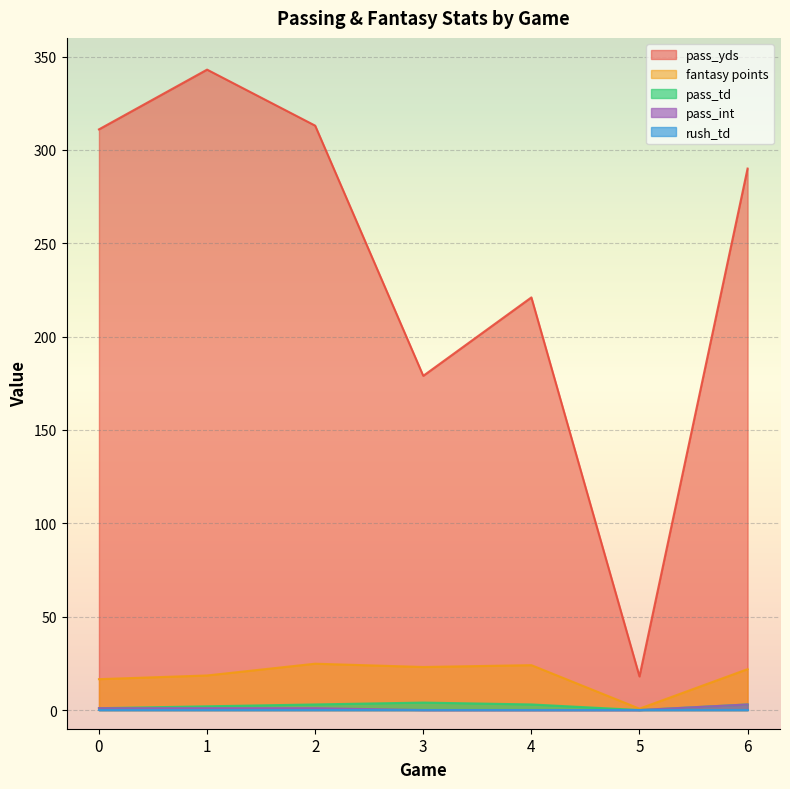

What is the spread (max minus min) of values at 3?

179.0